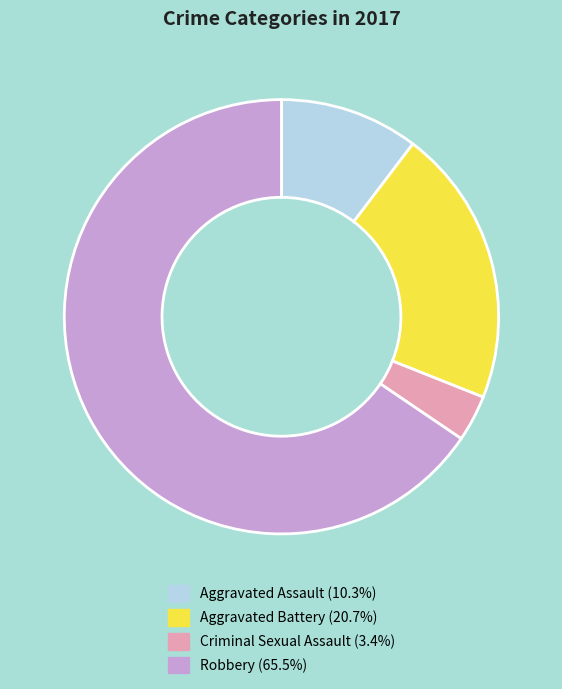

Which has a higher value, Aggravated Battery or Criminal Sexual Assault?

Aggravated Battery